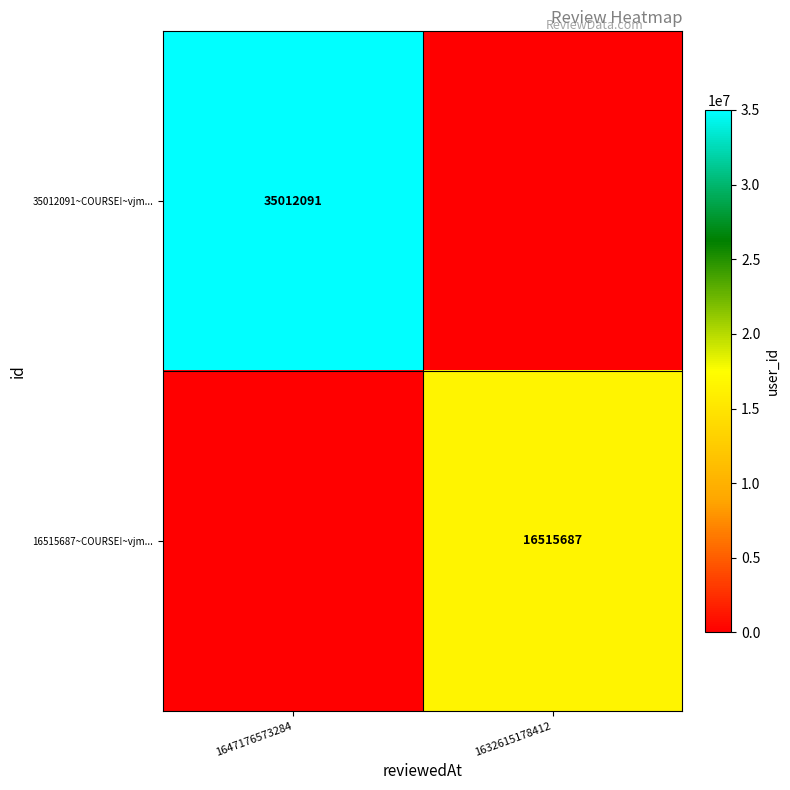

Is it true that 16515687~COURSE!~vjm... equals 4987801 at 1632615178412?

False